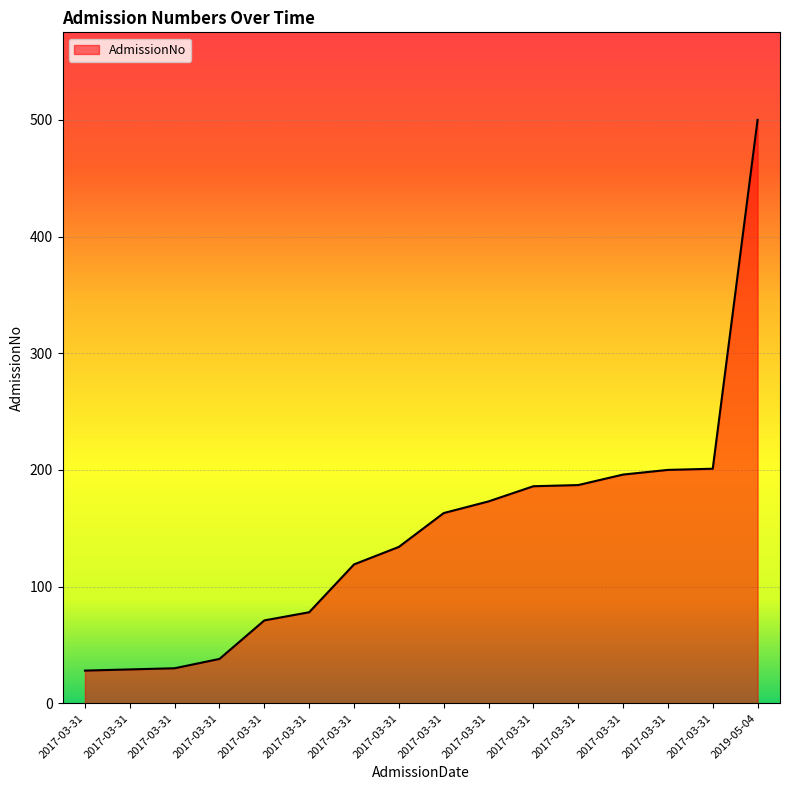

Does the chart display data point markers on the line(s)?

No